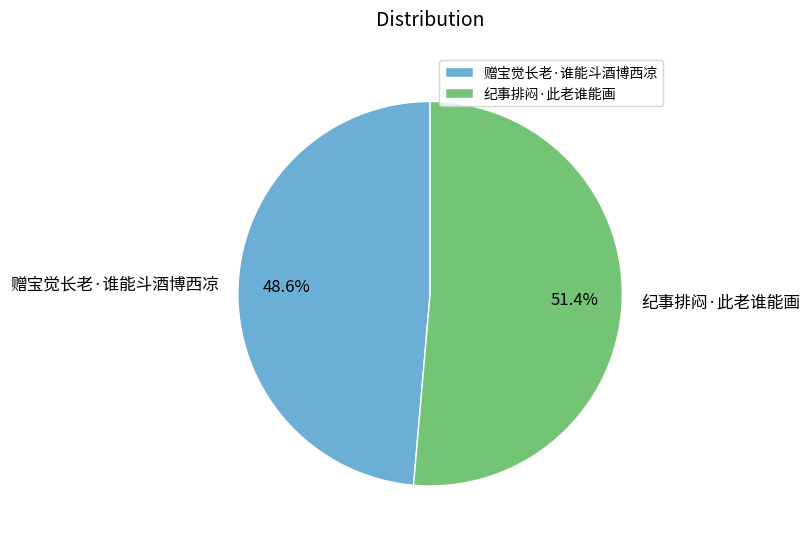

Does 赠宝觉长老·谁能斗酒博西凉 represent more than half of the total?

No